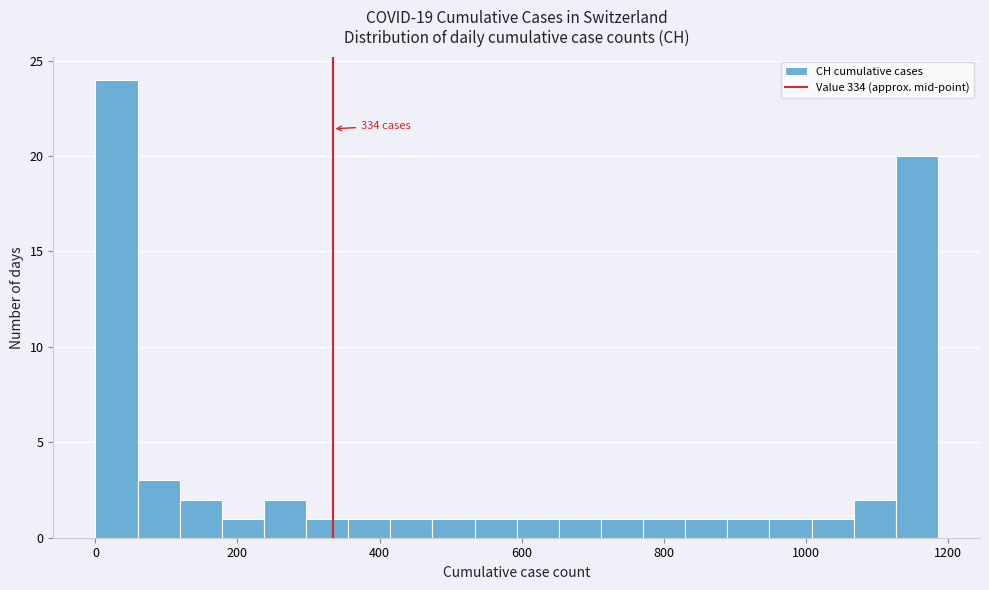

Around what value on the x-axis is the tallest bar? Give the approximate position of its centre, as read against the axis.

20